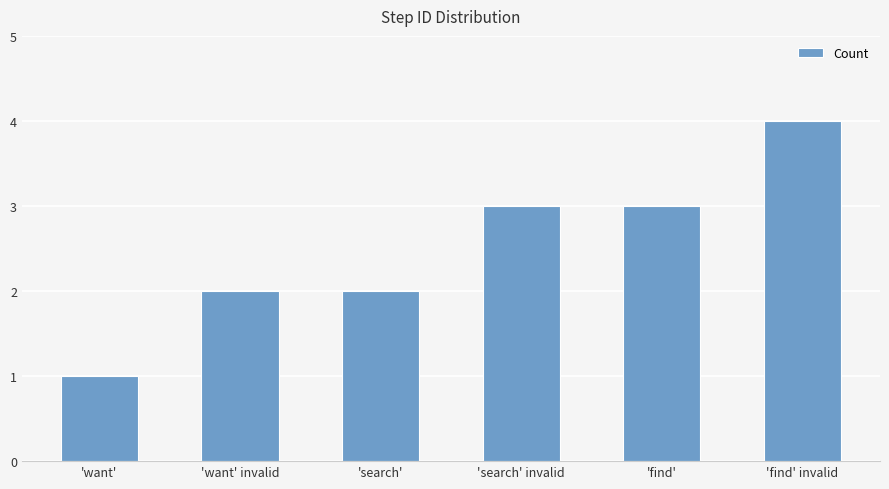

Which category has the highest value across all series?

'find' invalid